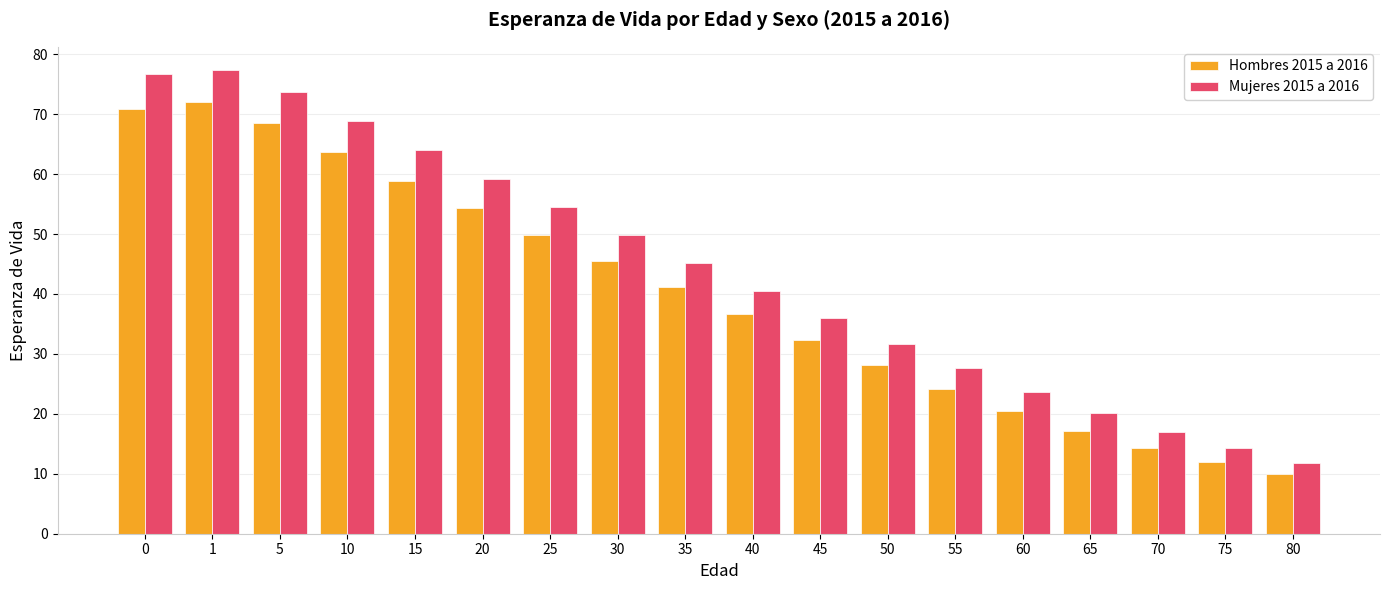

Which series has the largest total across all categories?

Mujeres 2015 a 2016